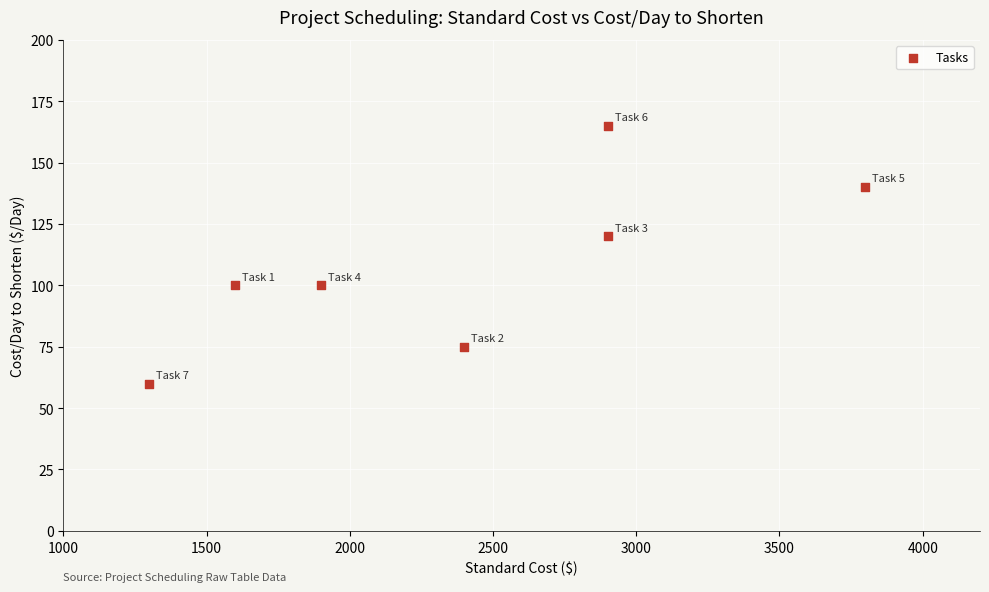

What is the range of Y values (max minus min)?

105